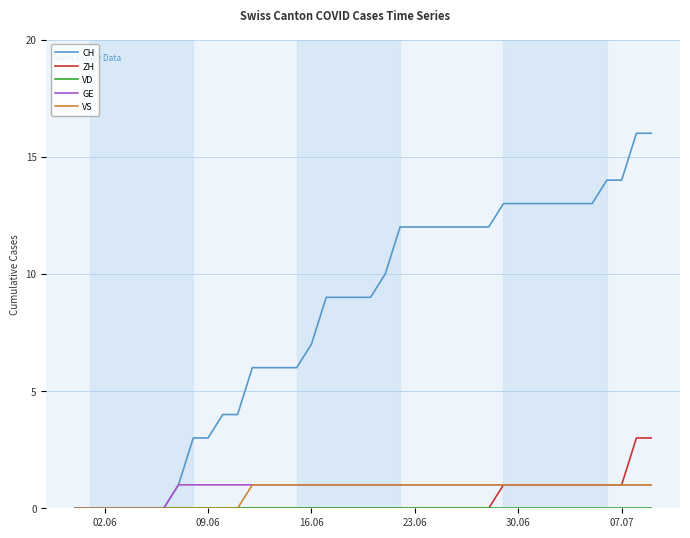

Which series has the largest total across all categories?

CH